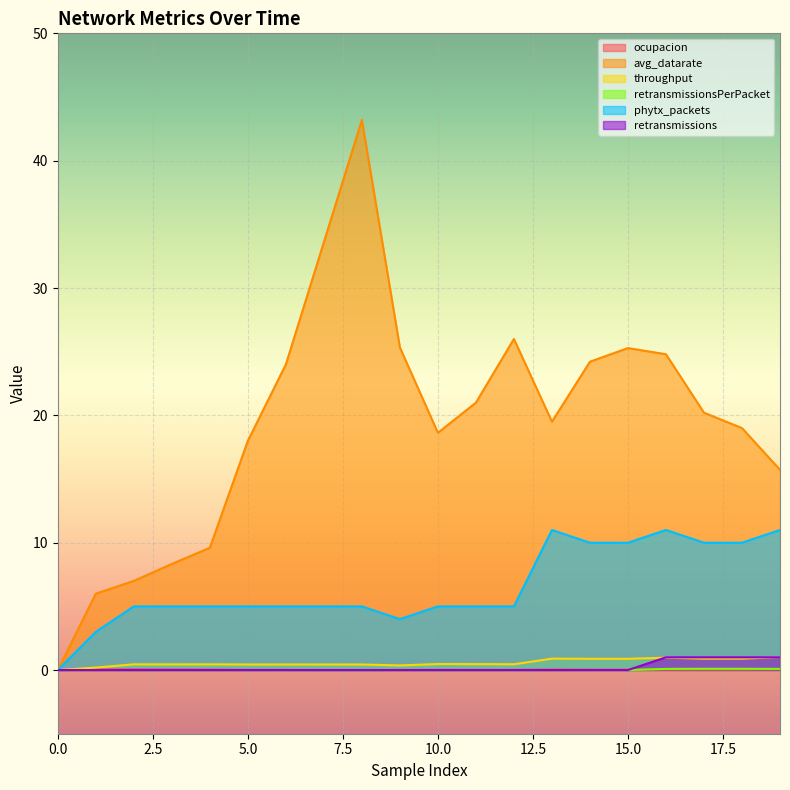

At which label does retransmissionsPerPacket reach its peak?

17